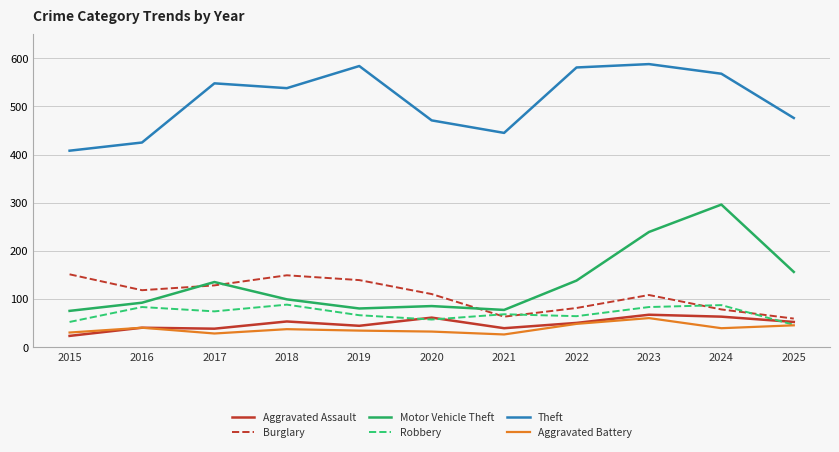

What is the minimum value for Motor Vehicle Theft?

75